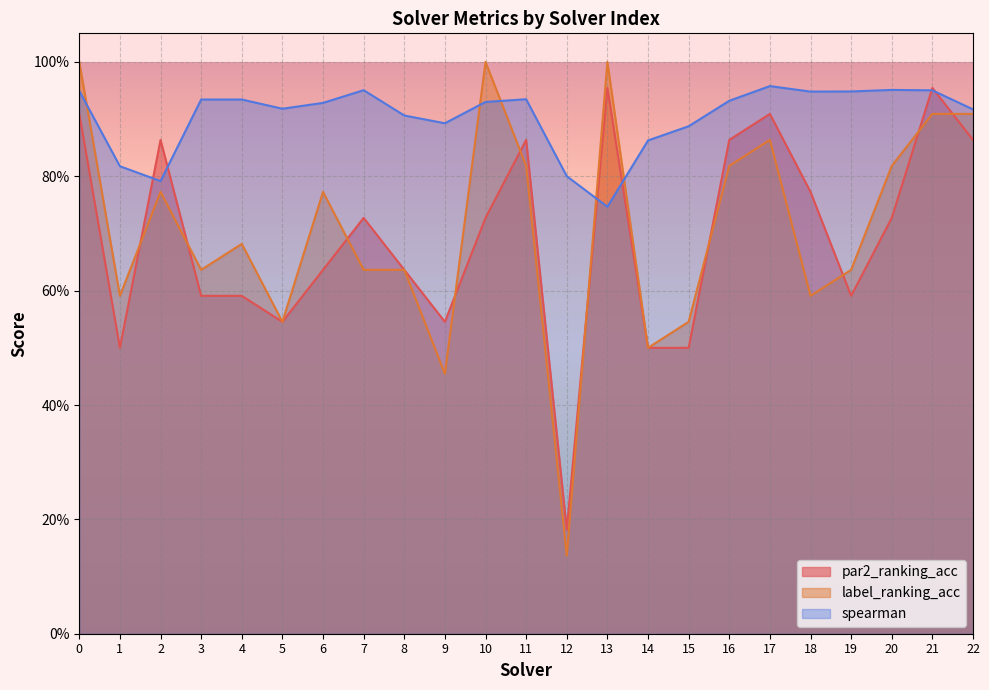

List the series in order of their peak value, lowest first.

par2_ranking_acc, spearman, label_ranking_acc